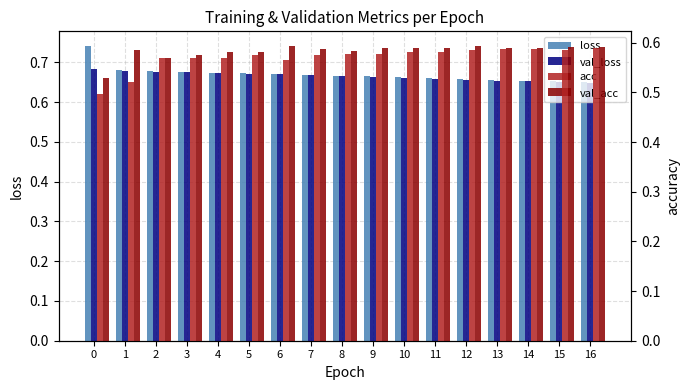

Reading left to right, what are all the values shown in this chart?

loss: 0.7	0.7	0.7	0.7	0.7	0.7	0.7	0.7	0.7	0.7	0.7	0.7	0.7	0.7	0.7	0.7	0.7
val_loss: 0.7	0.7	0.7	0.7	0.7	0.7	0.7	0.7	0.7	0.7	0.7	0.7	0.7	0.7	0.7	0.7	0.6
acc: 0.5	0.5	0.6	0.6	0.6	0.6	0.6	0.6	0.6	0.6	0.6	0.6	0.6	0.6	0.6	0.6	0.6
val_acc: 0.5	0.6	0.6	0.6	0.6	0.6	0.6	0.6	0.6	0.6	0.6	0.6	0.6	0.6	0.6	0.6	0.6